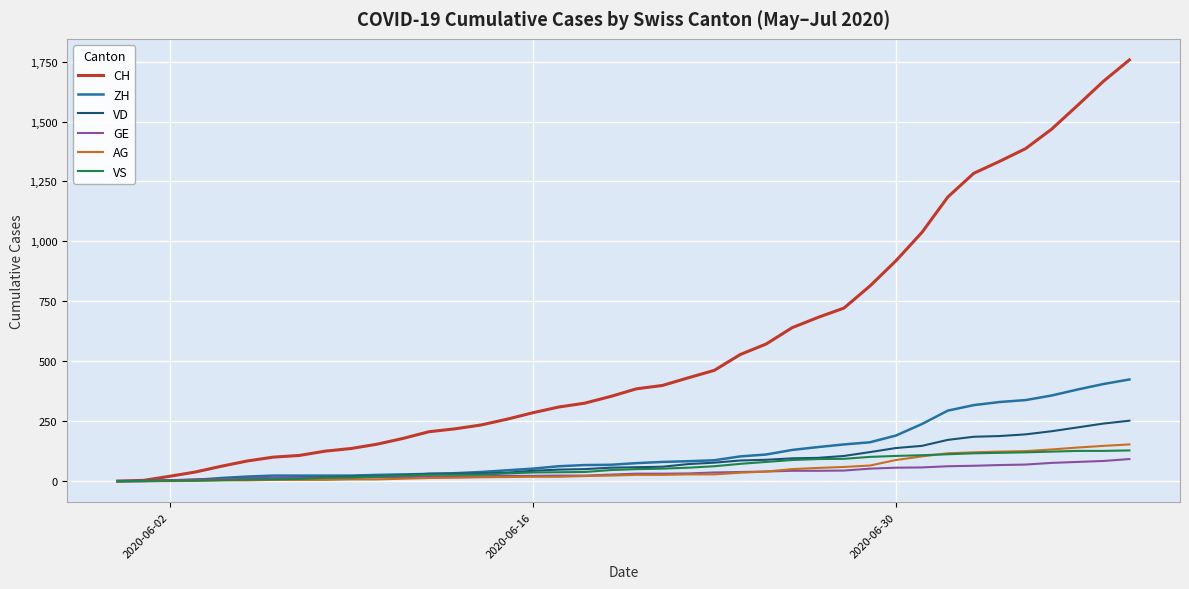

Does the chart display data point markers on the line(s)?

No